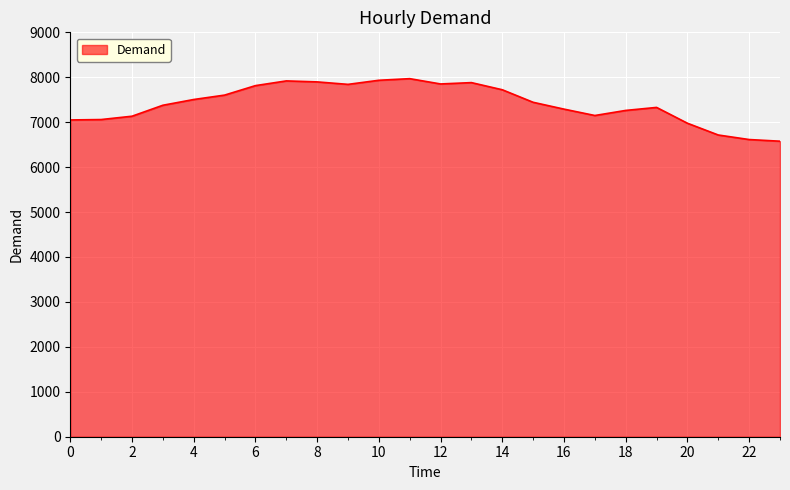

What is the difference between the maximum and minimum values?

1392